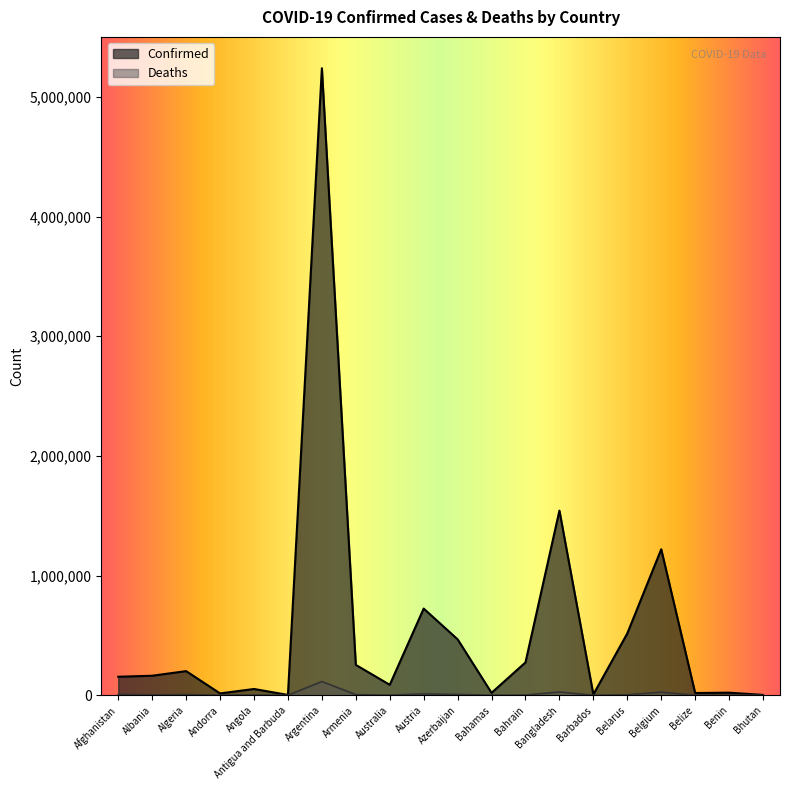

What are all the series names shown in the legend?

Confirmed, Deaths